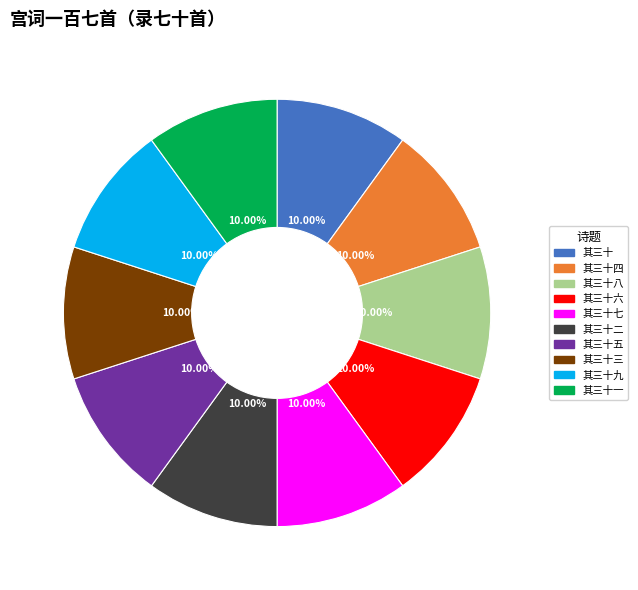

Does any single category account for the majority?

No